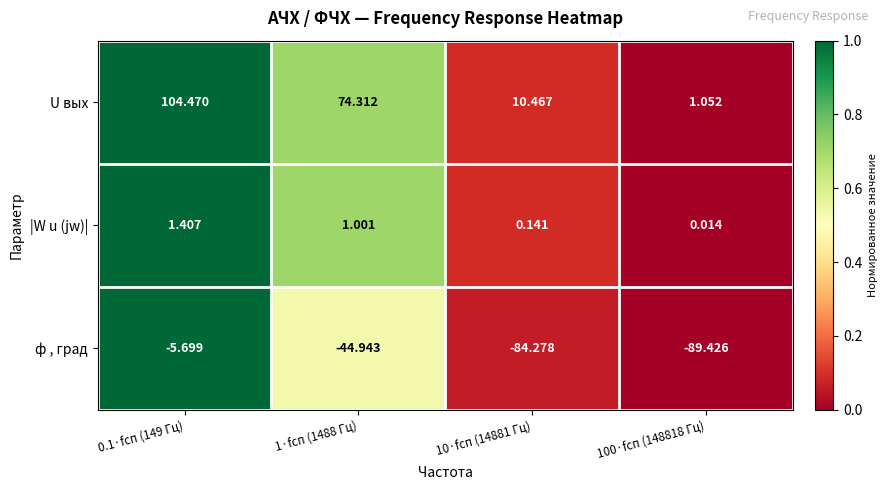

Which series changed the most between 1·fсп (1488 Гц) and 100·fсп (148818 Гц)?

U вых